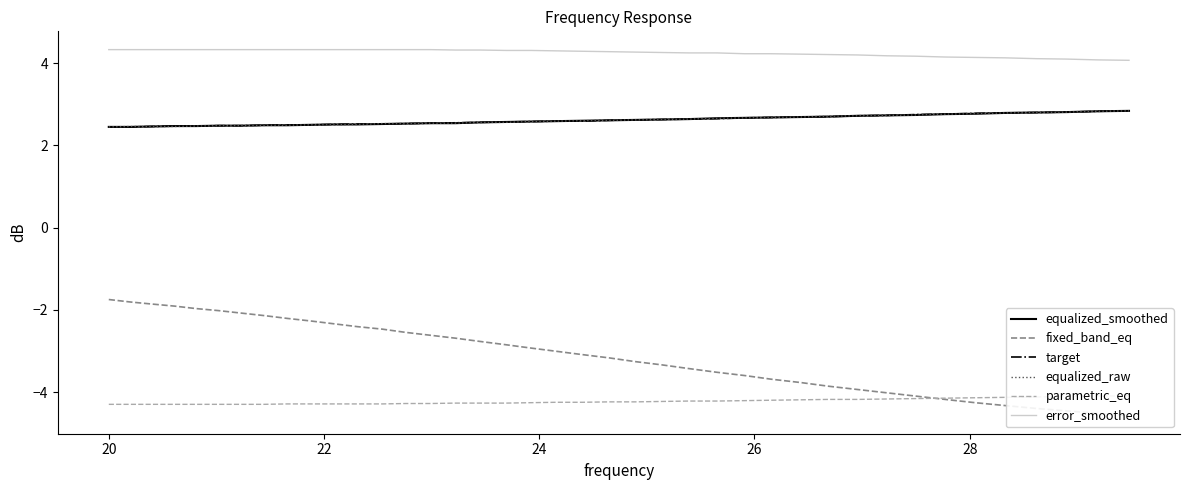

True or false: error_smoothed and equalized_raw cross at least once.

False